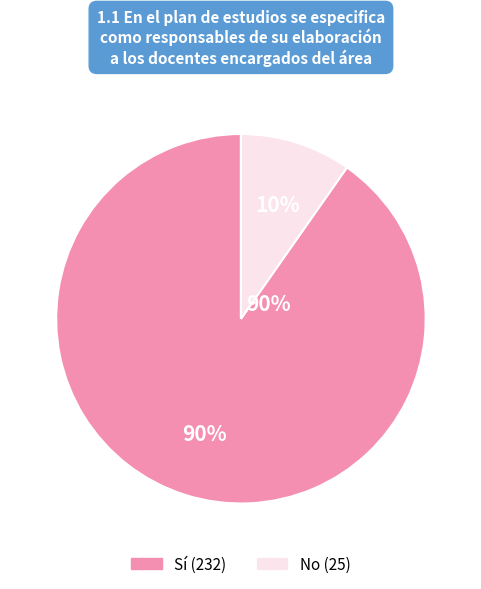

To the nearest percent, what is the average slice percentage?

50%